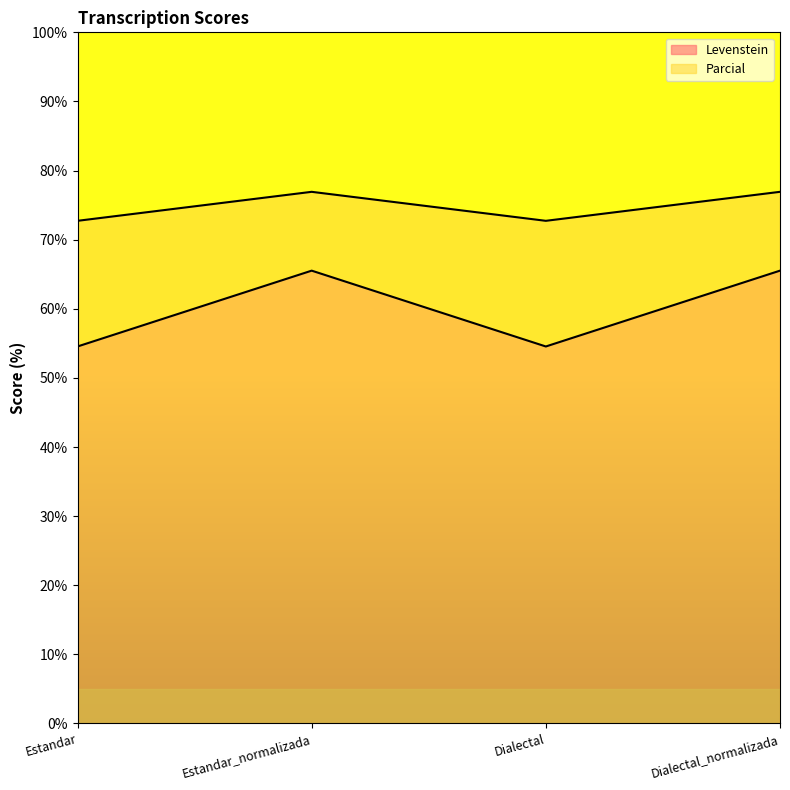

Does the chart display data point markers on the line(s)?

No